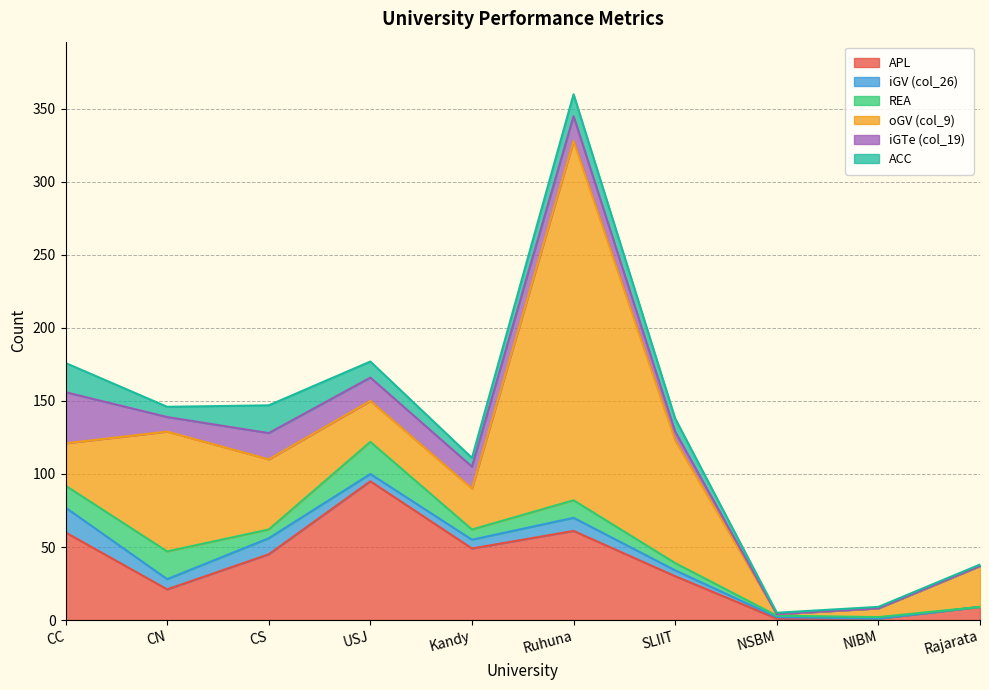

What is the sum of all iGV (col_26) values?

60